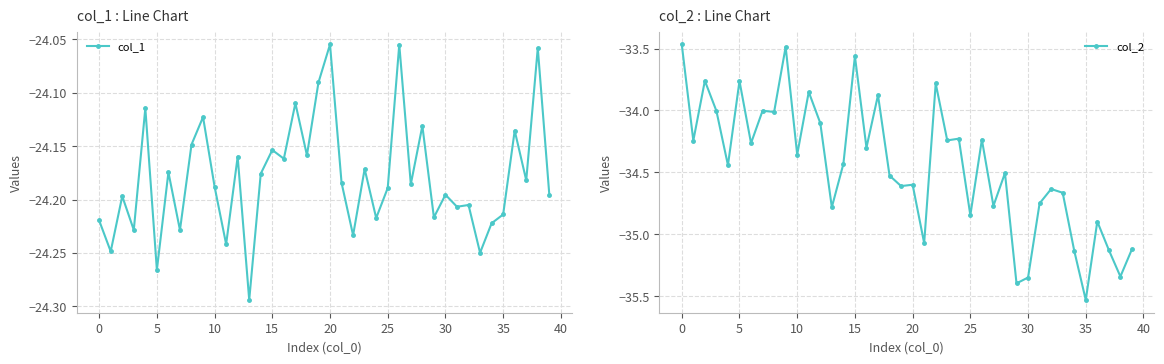

What is the average value of the col_2 series?

-34.5